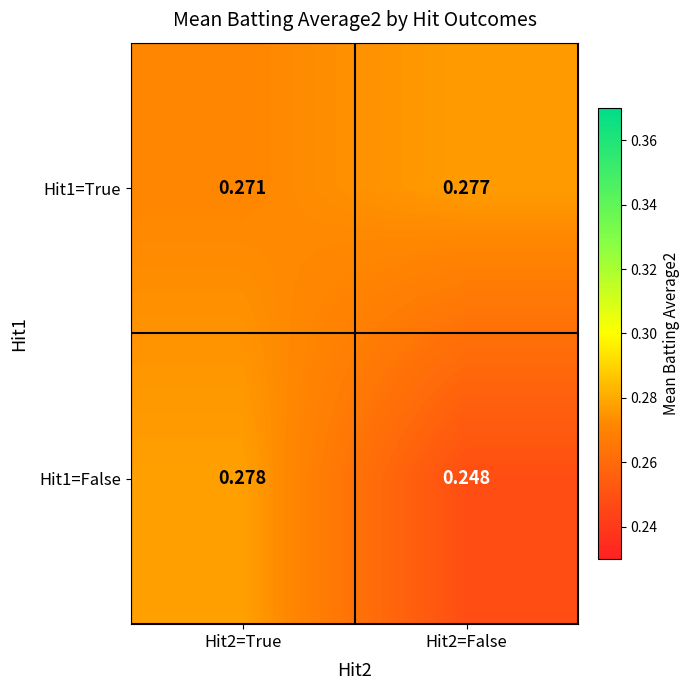

Is the value of Hit1=True at Hit2=True greater than the value of Hit1=False at Hit2=True?

No